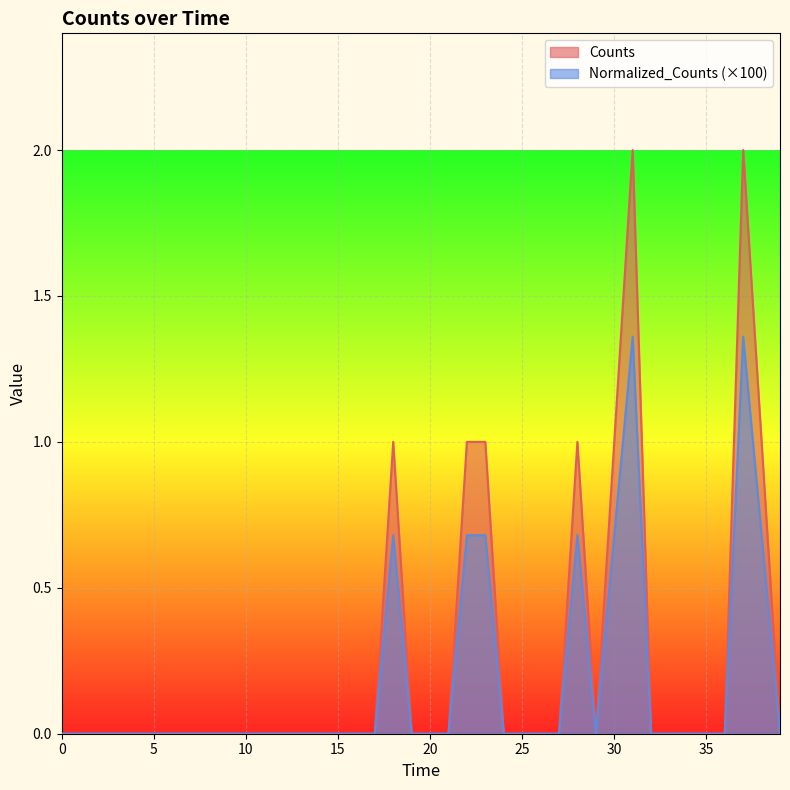

What are all the series names shown in the legend?

Counts, Normalized_Counts (×100)